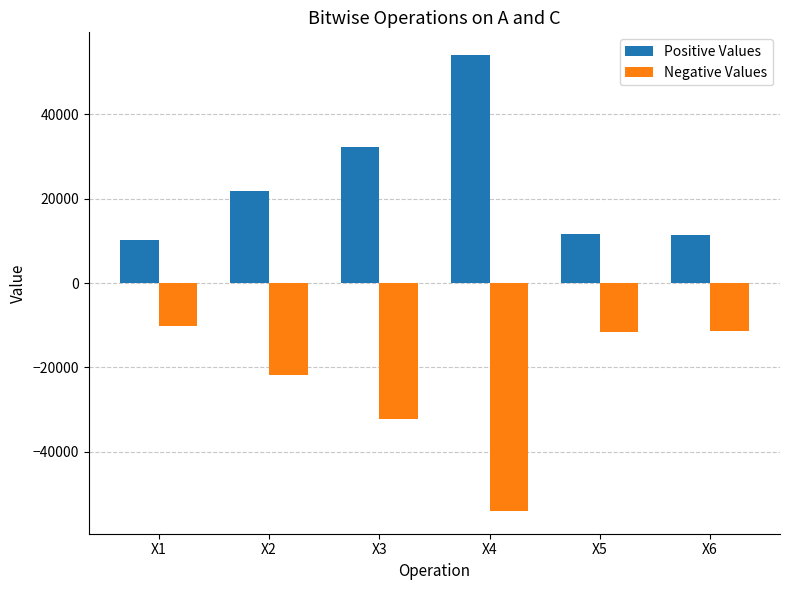

List the series in order of their peak value, lowest first.

Negative Values, Positive Values